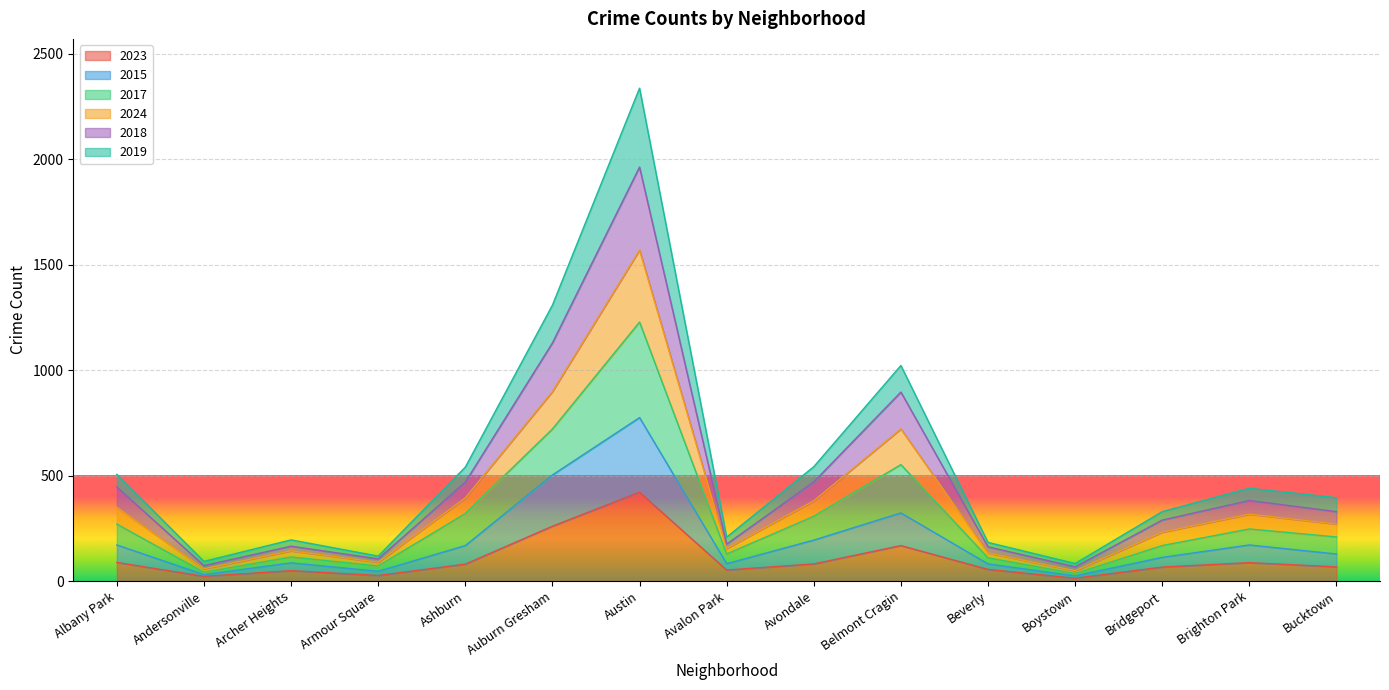

True or false: 2018 and 2024 intersect in this chart.

False